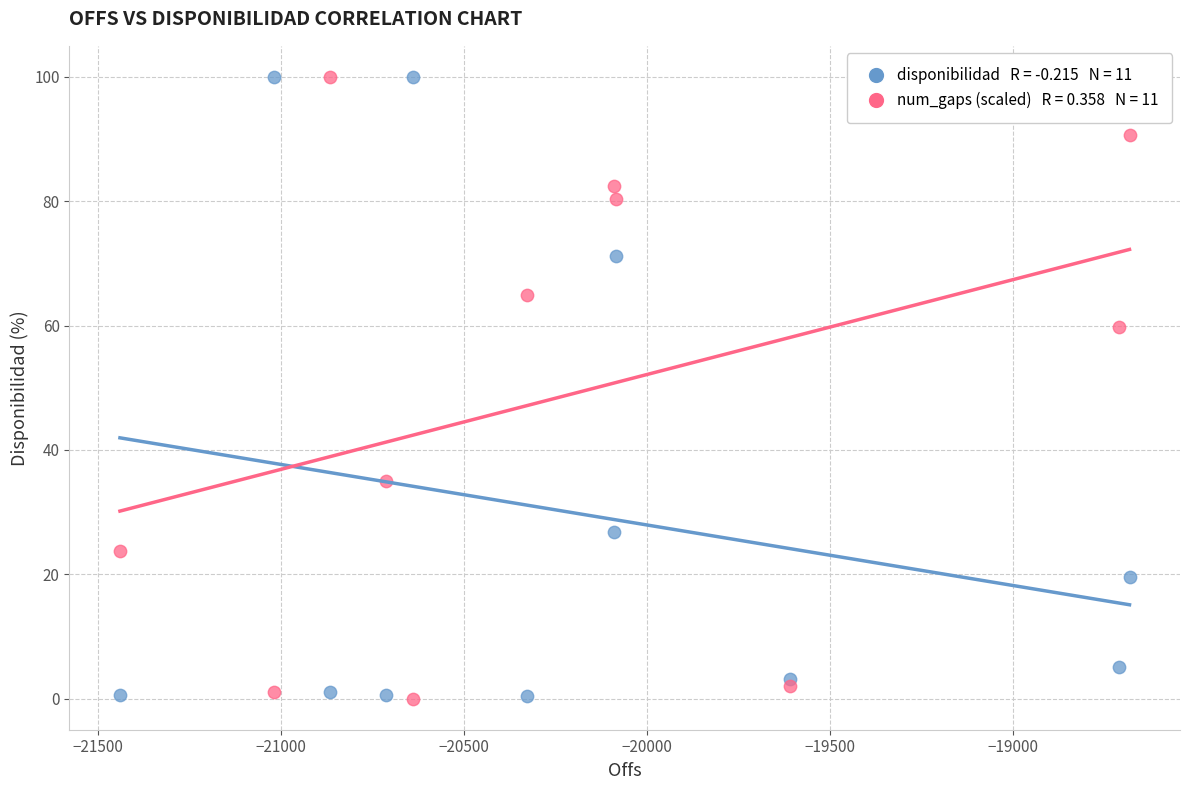

Across all series, what Y value is closest to 50?

59.8